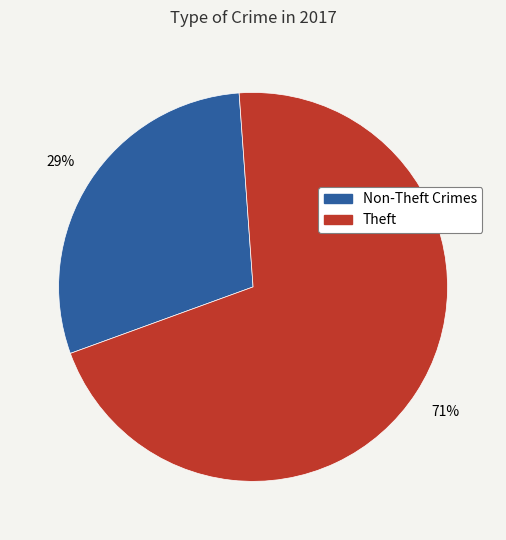

Is there a majority slice in this chart?

Yes